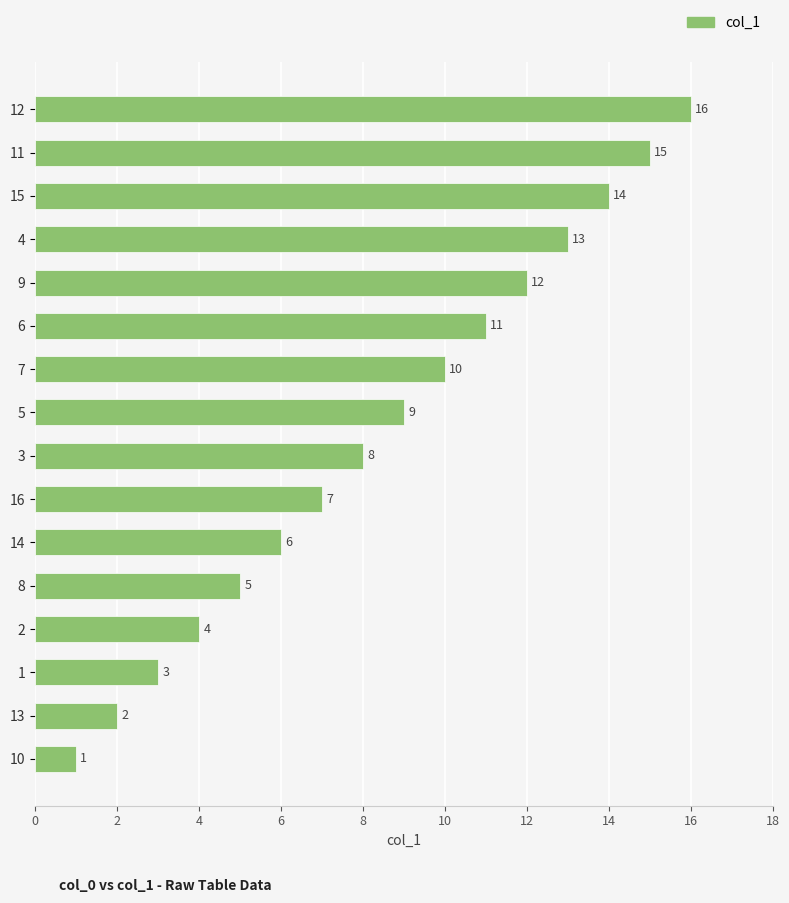

What is the label of the 2nd bar from the bottom?

13